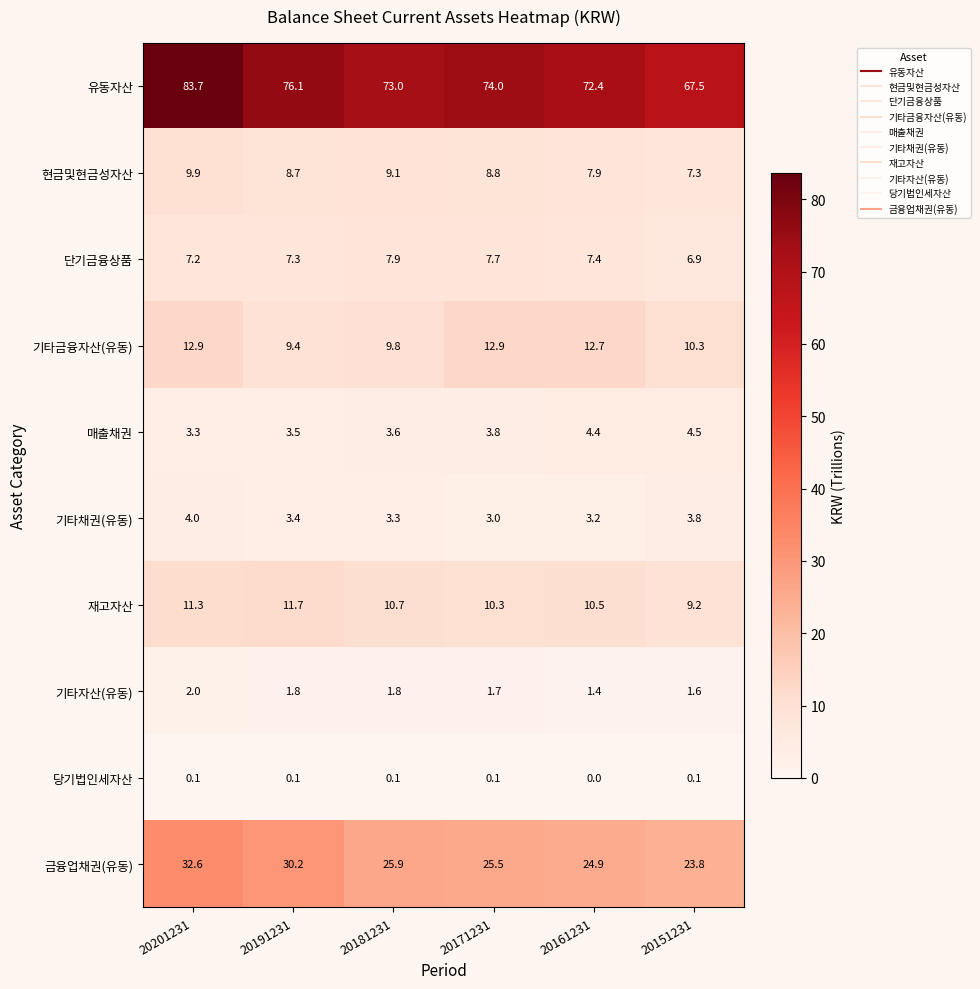

What is the difference between the maximum and minimum values in the 현금및현금성자산 series?

2.6